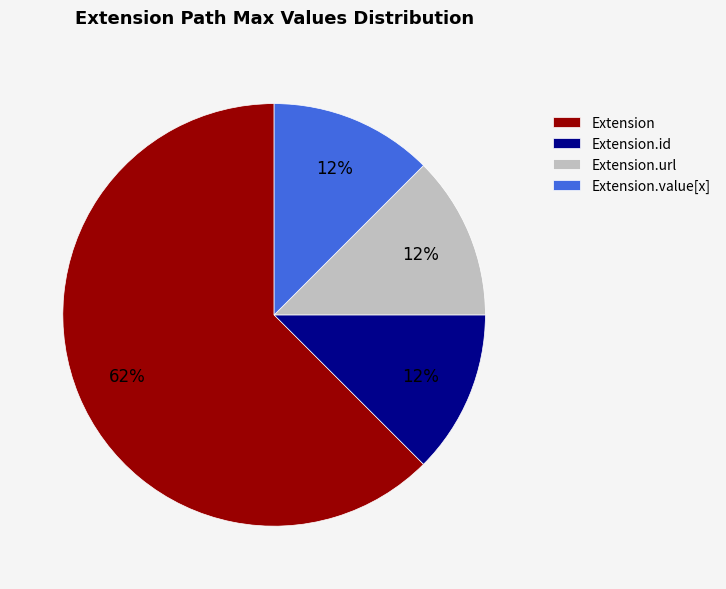

Combined, do Extension.id and Extension account for over 50%?

Yes